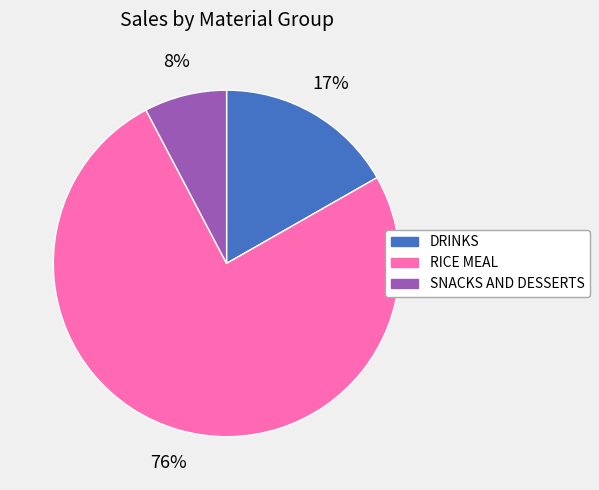

Which has a higher value, RICE MEAL or SNACKS AND DESSERTS?

RICE MEAL